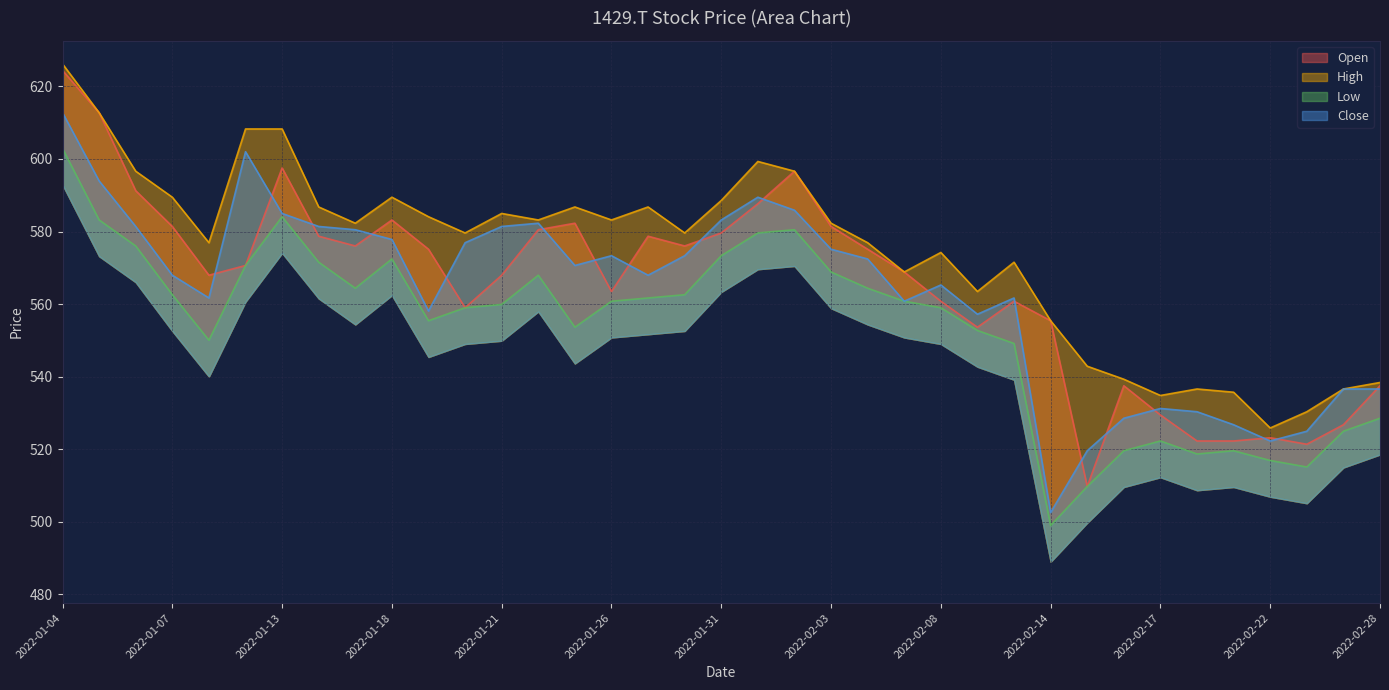

Rank the series by their maximum value, from lowest to highest.

Low, Close, Open, High